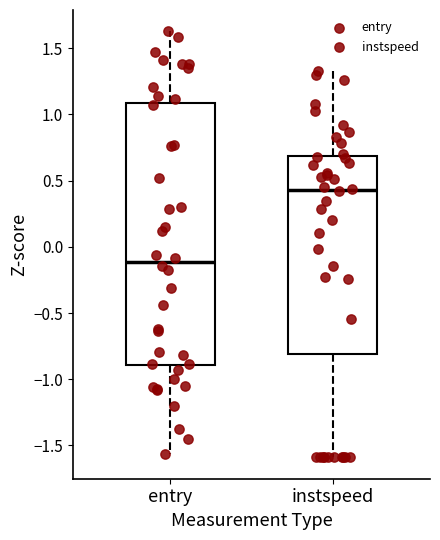

Where is the upper edge of the box for instspeed on the y-axis? The values are not printed on the chart, so give them approximately, as read against the axis.

0.70